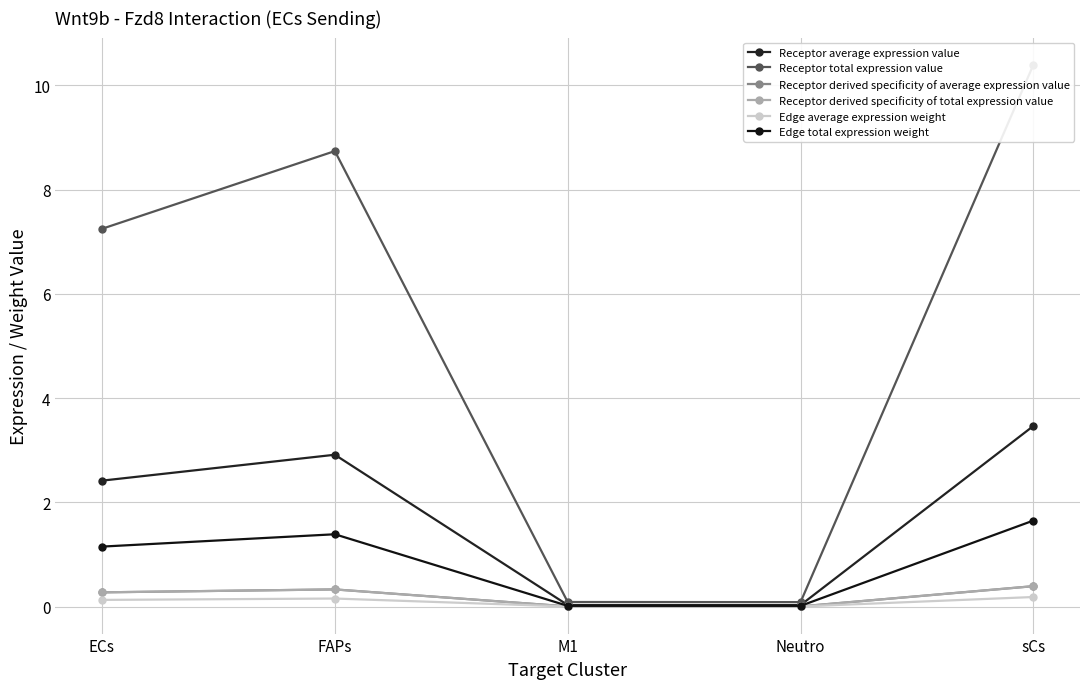

True or false: Receptor derived specificity of average expression value and Edge total expression weight cross at least once.

False